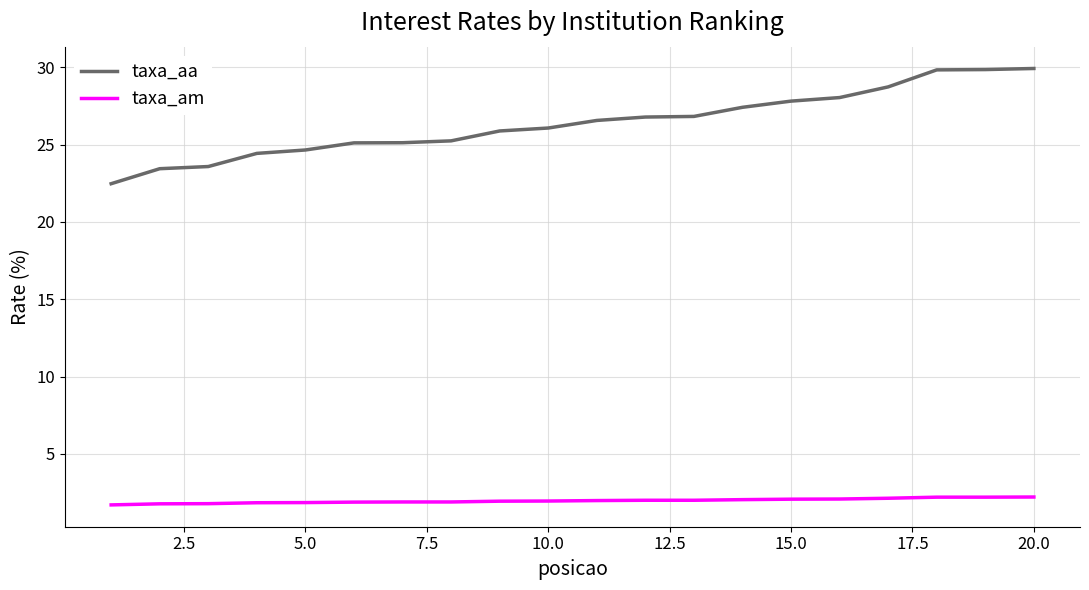

What is the average value of the taxa_am series?

2.0